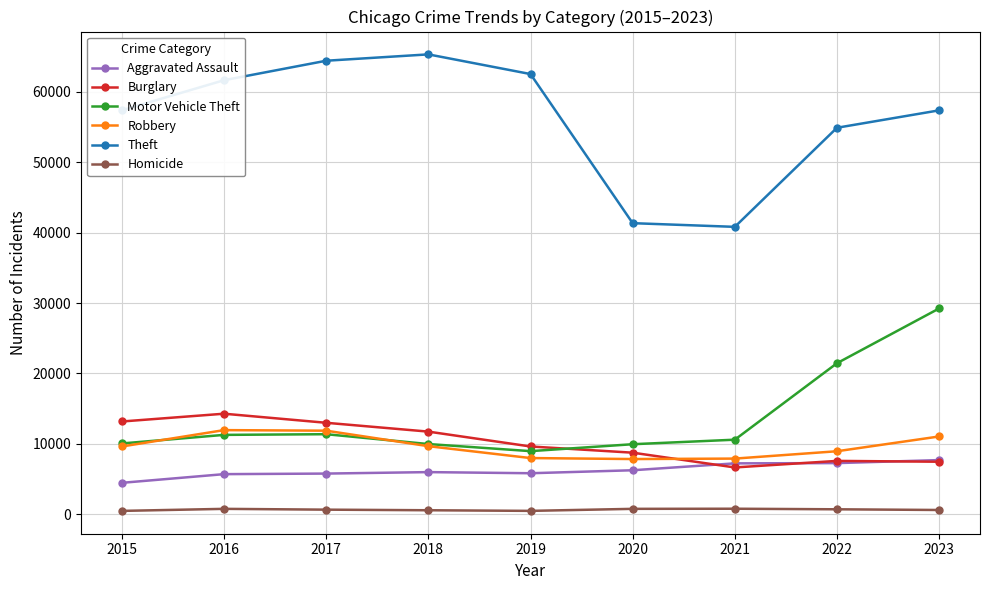

Read the Theft value at 2023.

57344